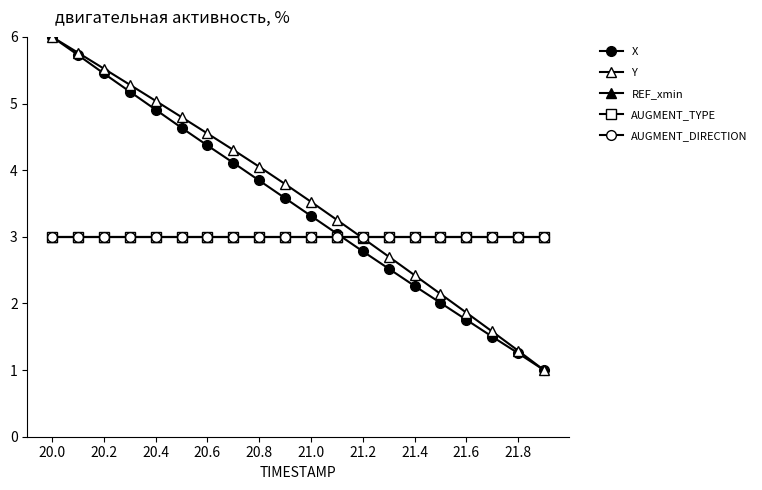

True or false: AUGMENT_TYPE and AUGMENT_DIRECTION cross at least once.

False